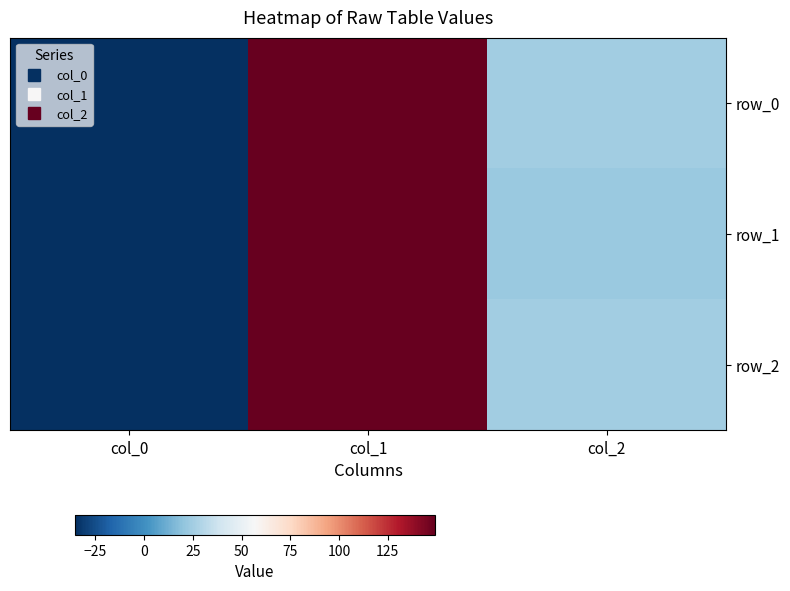

The row_2 series shows 62.0 at col_1. True or false?

False